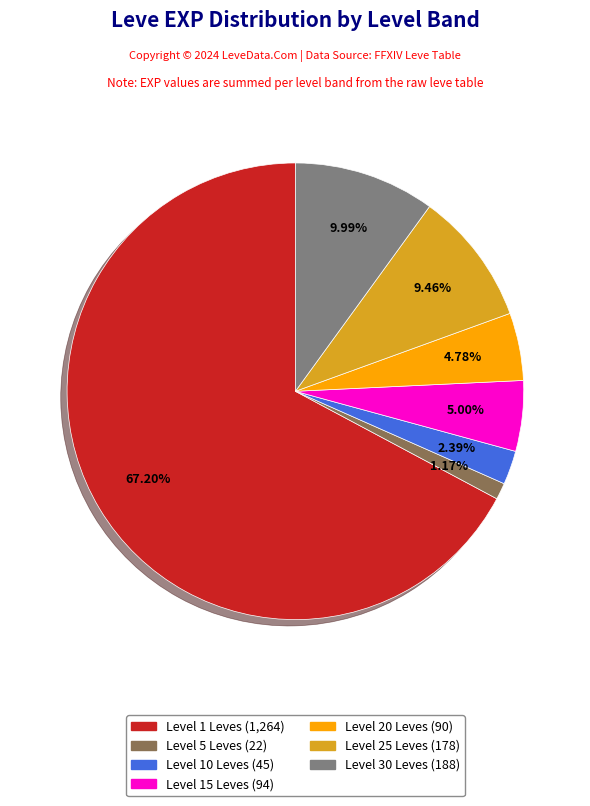

Does any single category account for the majority?

Yes